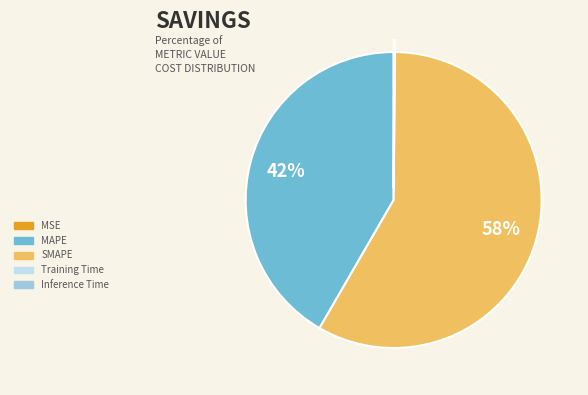

To the nearest percent, what is the difference between the largest and smallest slice percentages?

58%